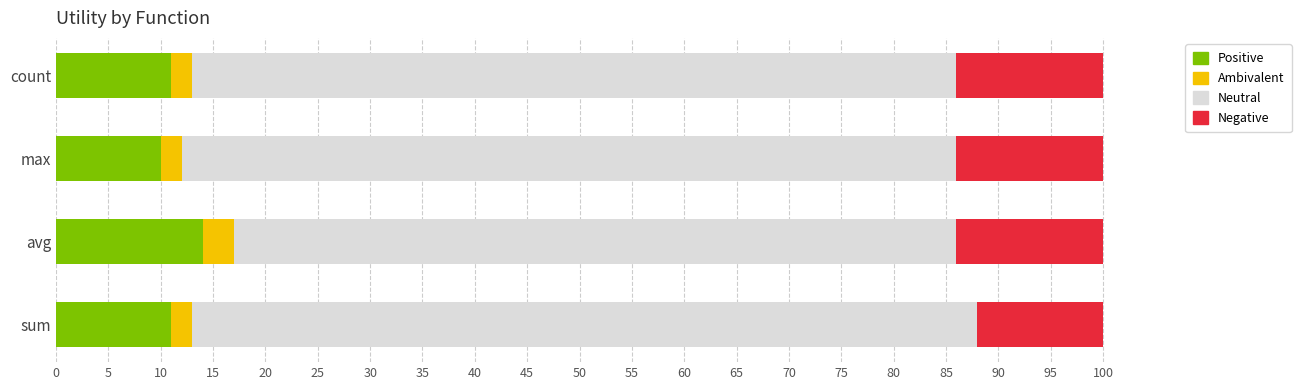

The Positive series shows 14 at max. True or false?

False